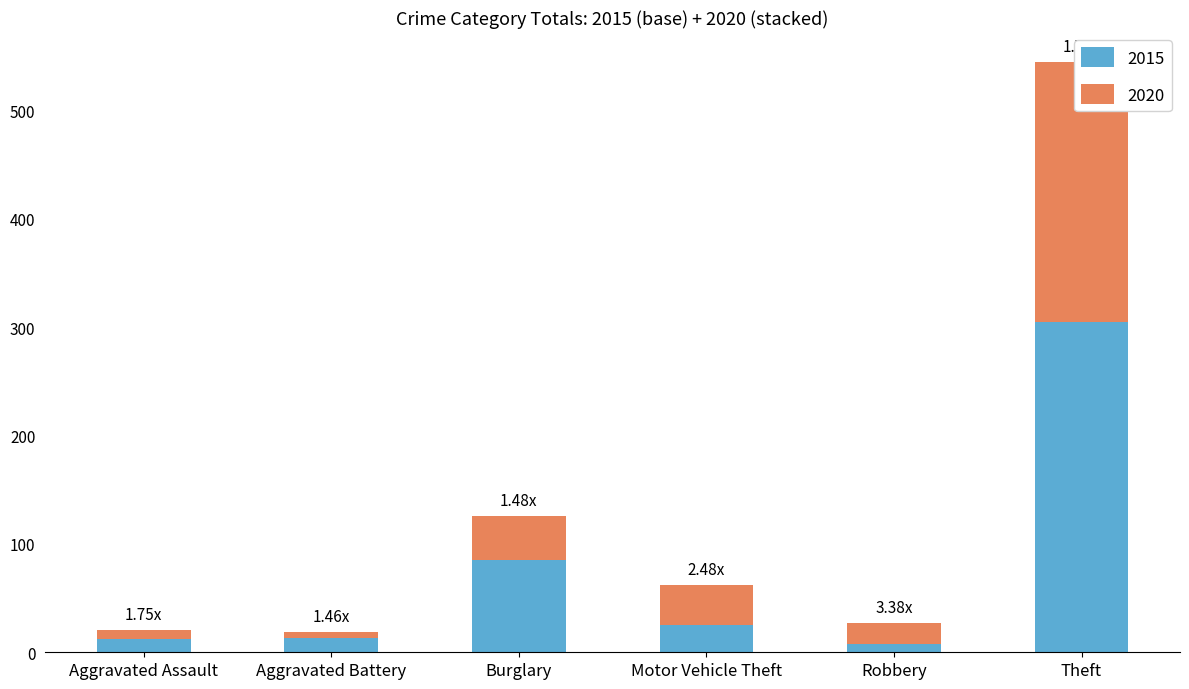

What is the difference between the highest and lowest values at Aggravated Battery?

7